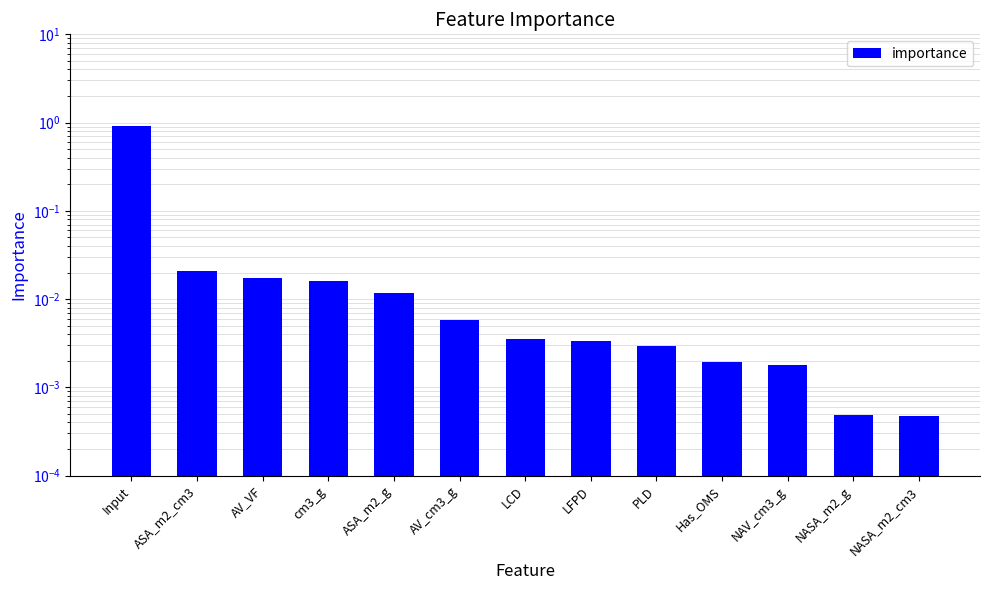

Reading left to right, list all the values displayed in this chart.

0.9	0.0	0.0	0.0	0.0	0.0	0.0	0.0	0.0	0.0	0.0	0.0	0.0